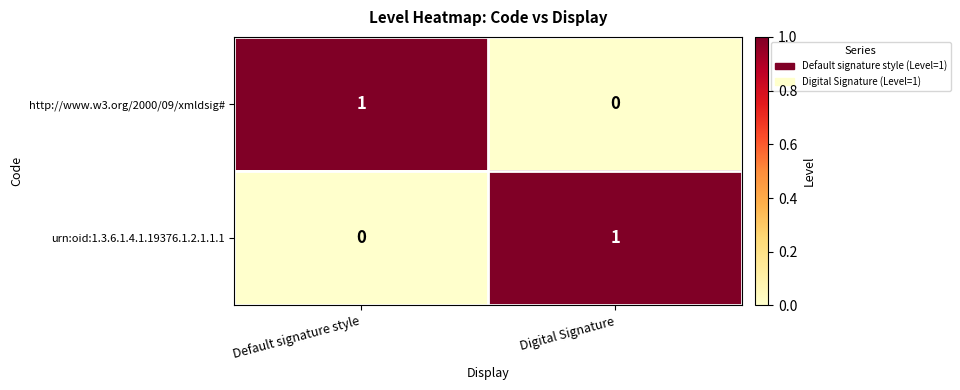

The urn:oid:1.3.6.1.4.1.19376.1.2.1.1.1 series shows 0 at Default signature style. True or false?

True